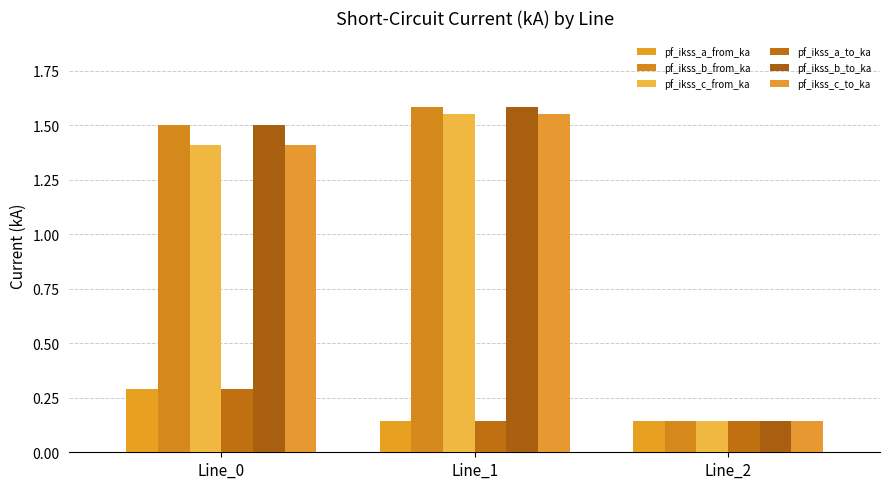

How many distinct data groups are displayed?

6